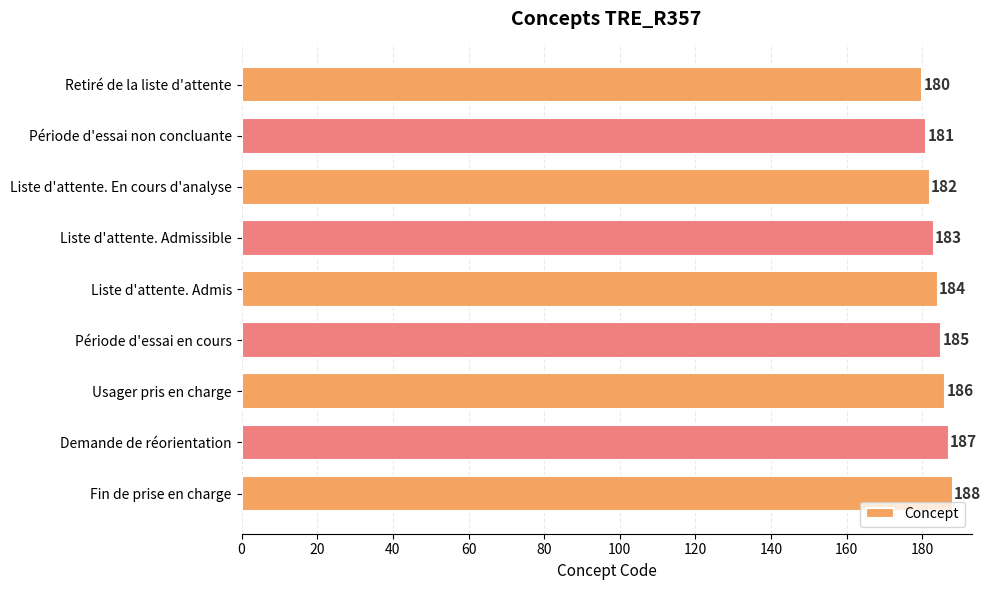

Reading top to bottom, extract all data points from this chart.

Retiré de la liste d'attente=180	Période d'essai non concluante=181	Liste d'attente. En cours d'analyse=182	Liste d'attente. Admissible=183	Liste d'attente. Admis=184	Période d'essai en cours=185	Usager pris en charge=186	Demande de réorientation=187	Fin de prise en charge=188